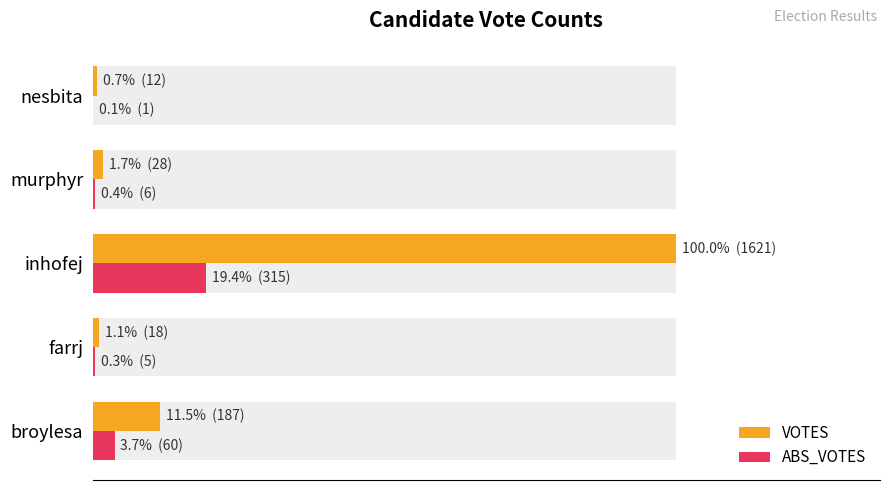

What is the difference between the second highest and minimum values in the VOTES series?

175